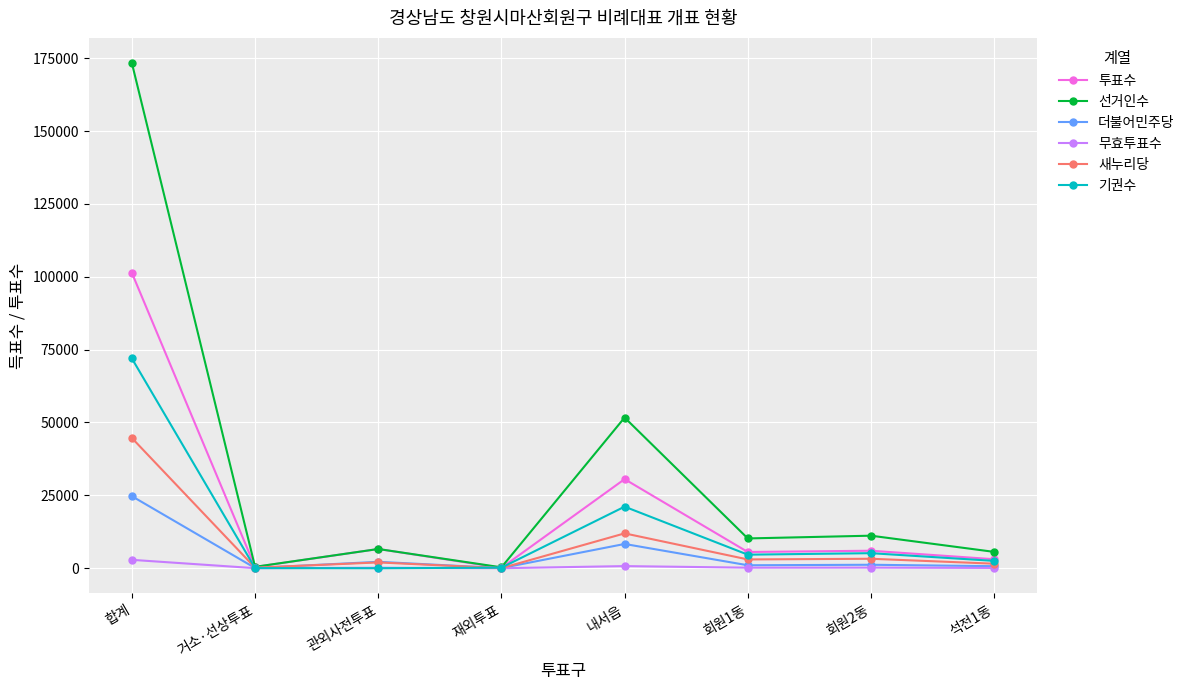

Which series ends up on top after the final intersection of 기권수 and 무효투표수?

기권수